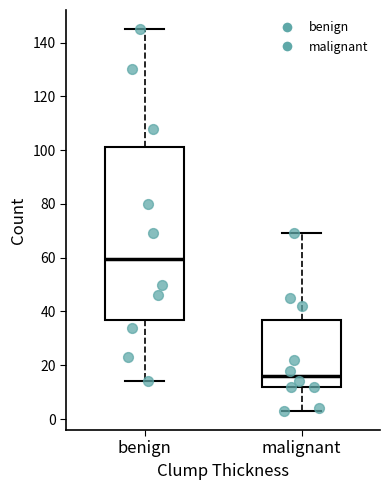

Which box is the tallest, from its lower edge to its upper edge?

benign